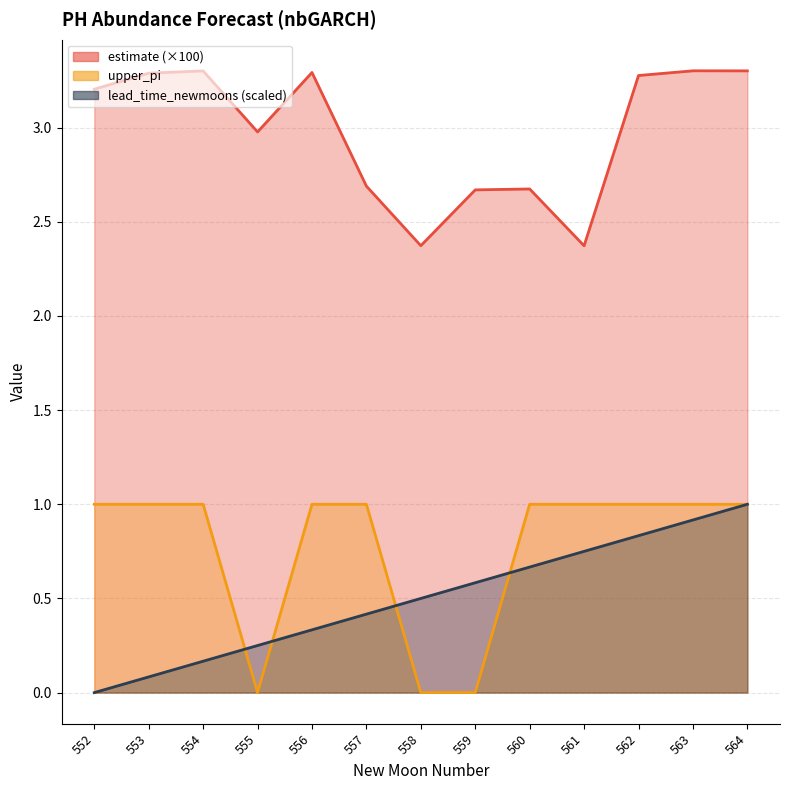

The estimate series shows 1.3 at 558. True or false?

False